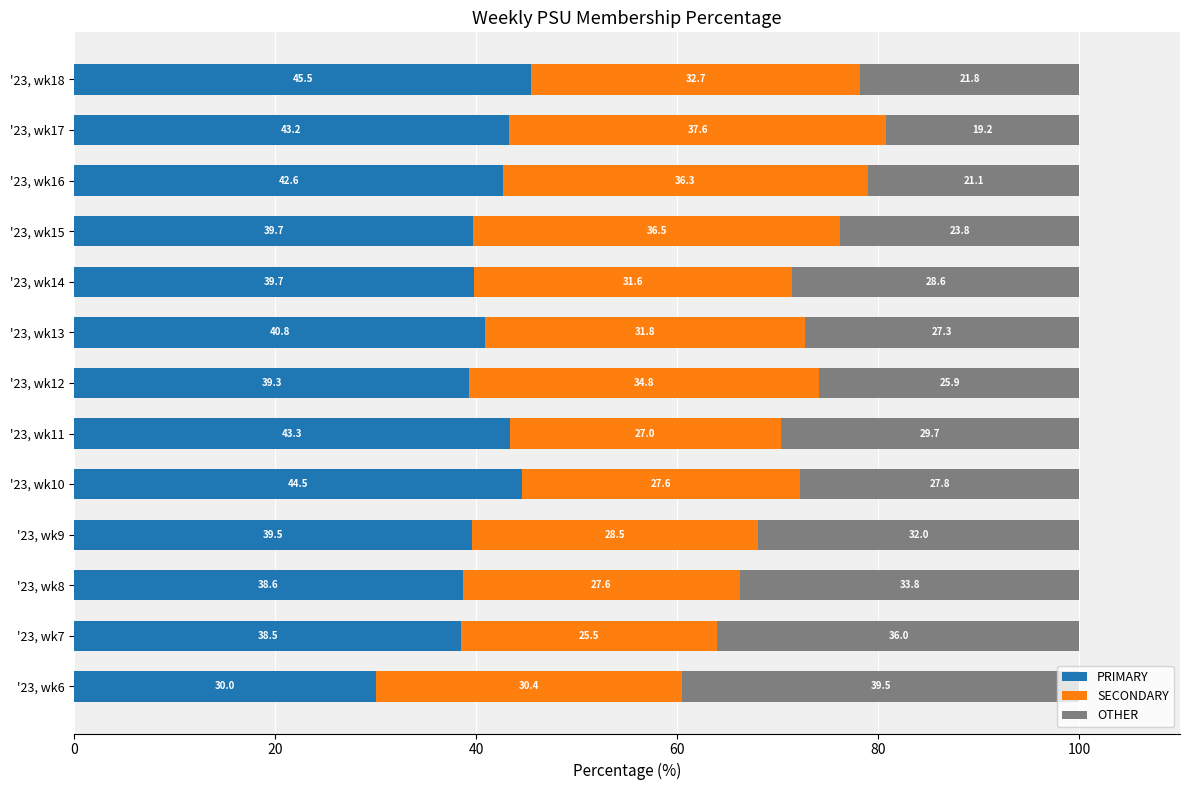

What is the sum of the PRIMARY values at '23, wk17 and '23, wk16?

85.8